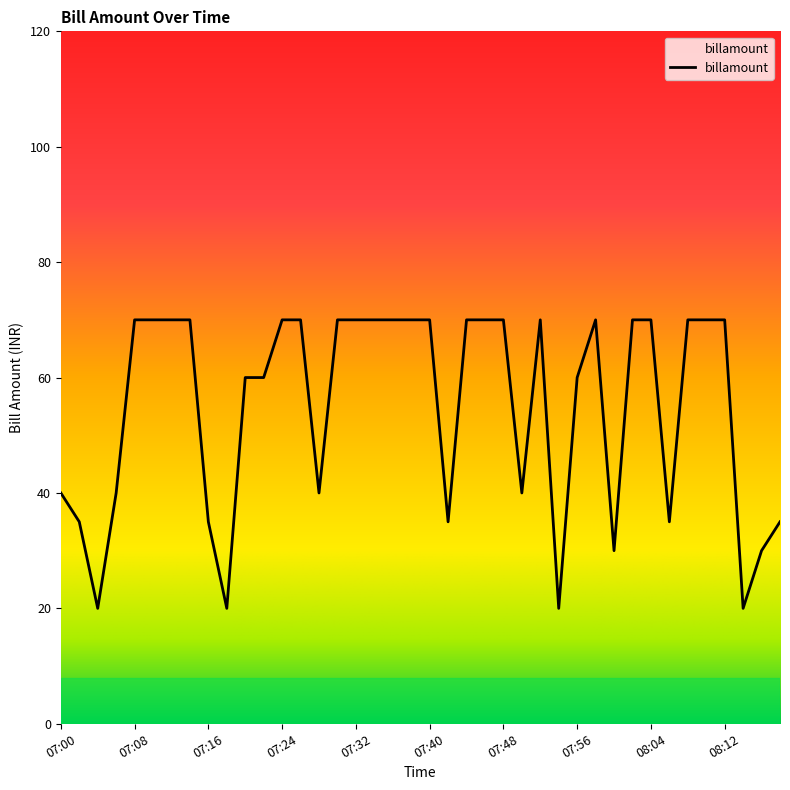

What is the greatest value displayed?

70